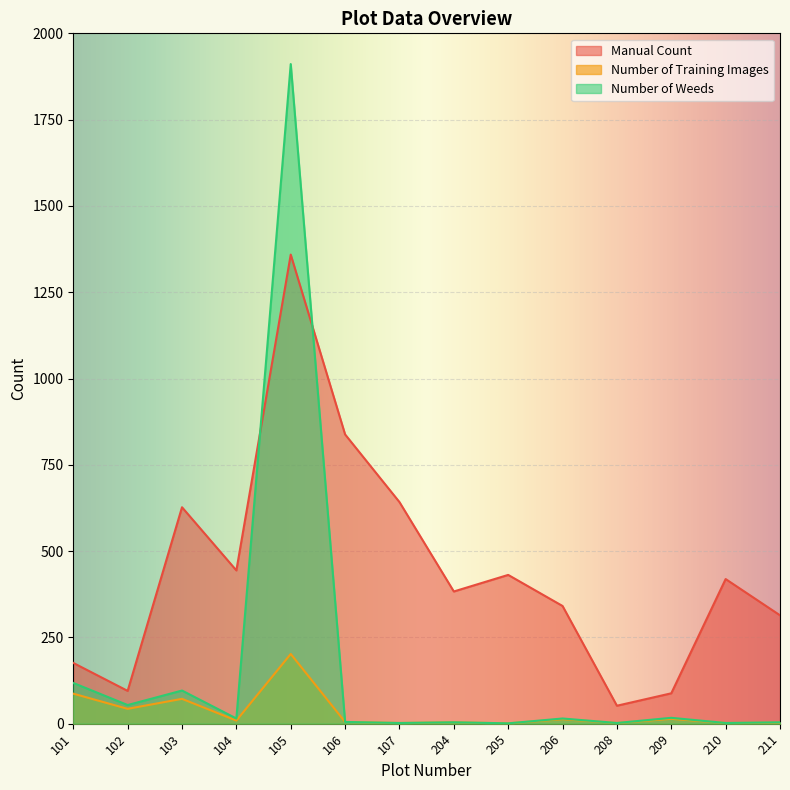

Rank the series by their maximum value, from lowest to highest.

Number of Training Images, Manual Count, Number of Weeds